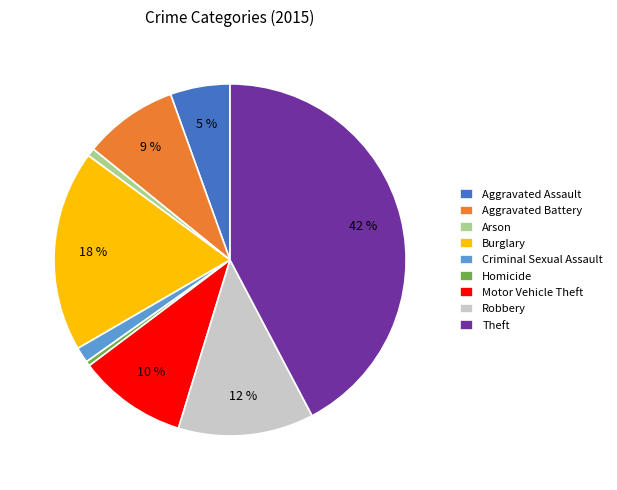

Count the number of slices in the pie.

9